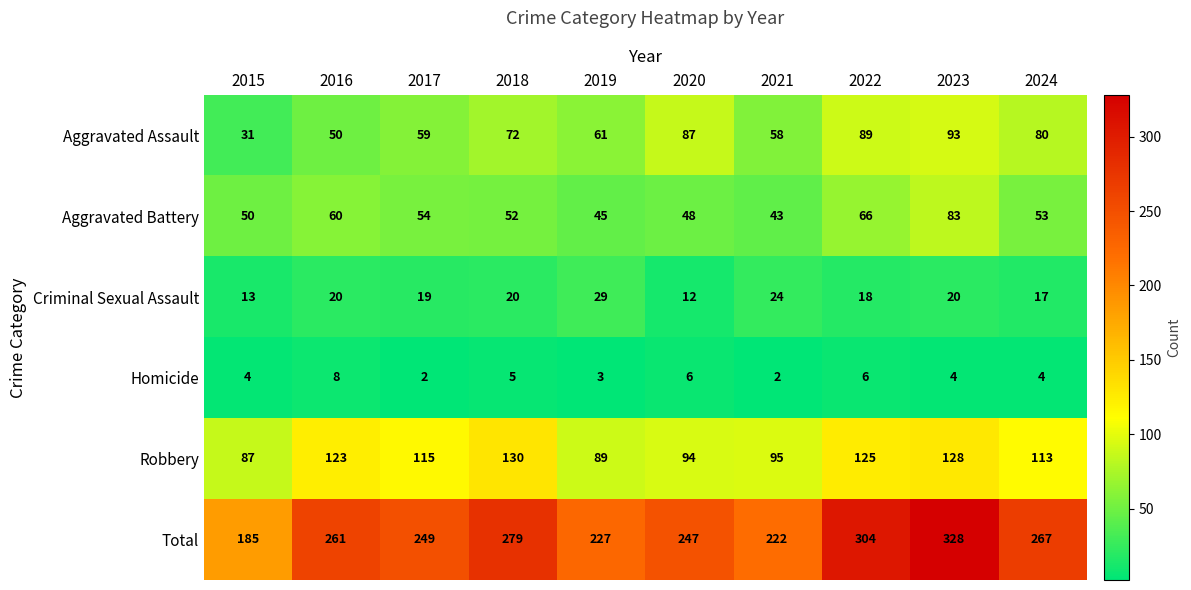

At which label does Aggravated Assault reach its peak?

2023